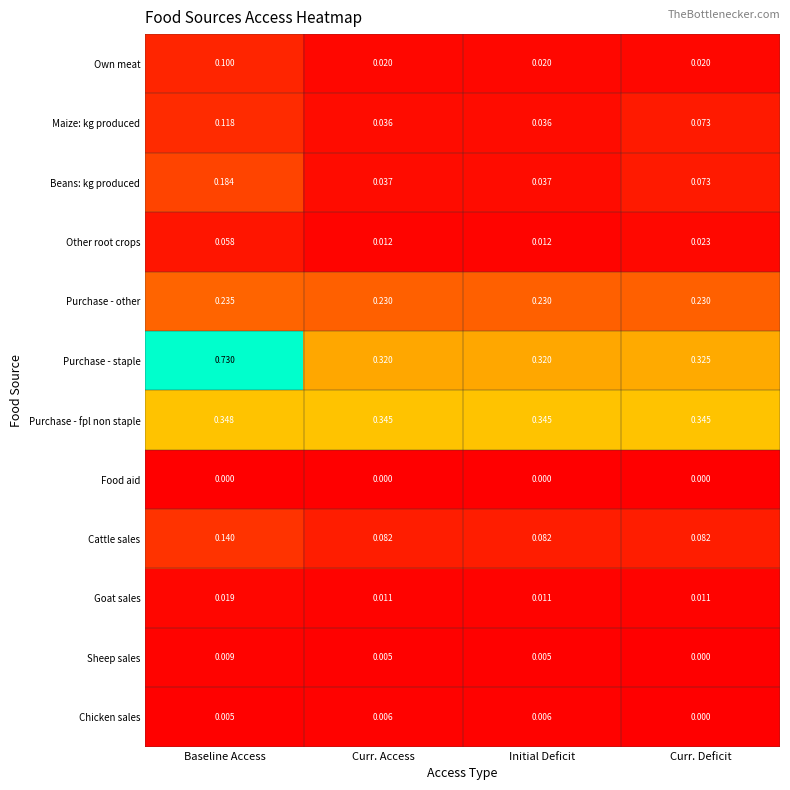

Which series has the largest range (max minus min)?

Purchase - staple